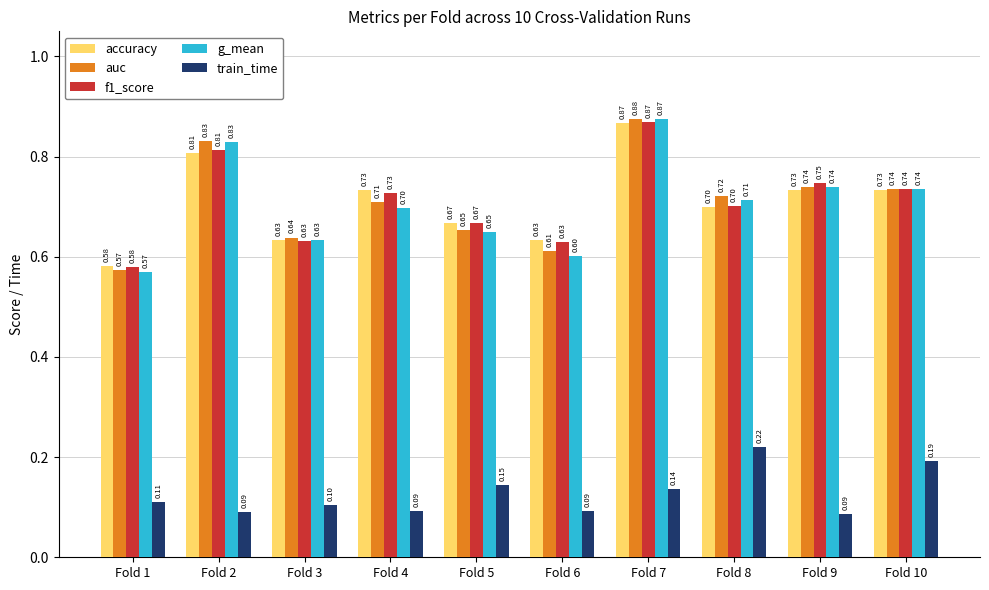

The value of train_time at Fold 7 is 0.1. True or false?

True